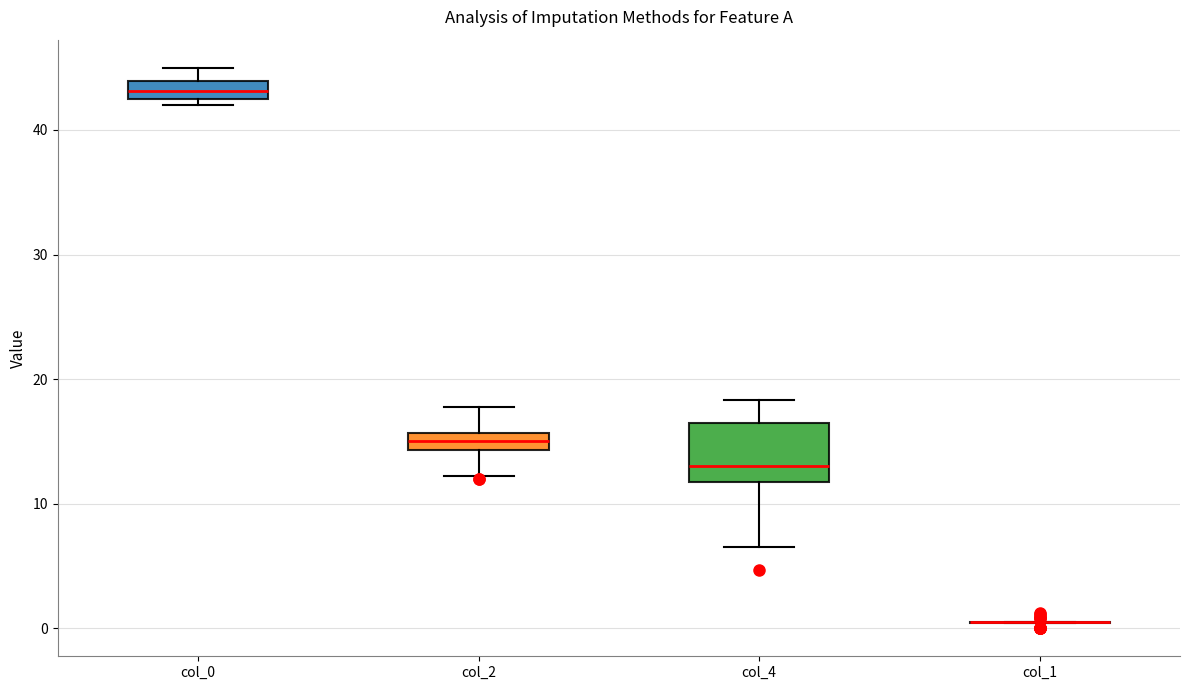

Comparing the boxes themselves (not the whiskers), which one is the tallest?

col_4